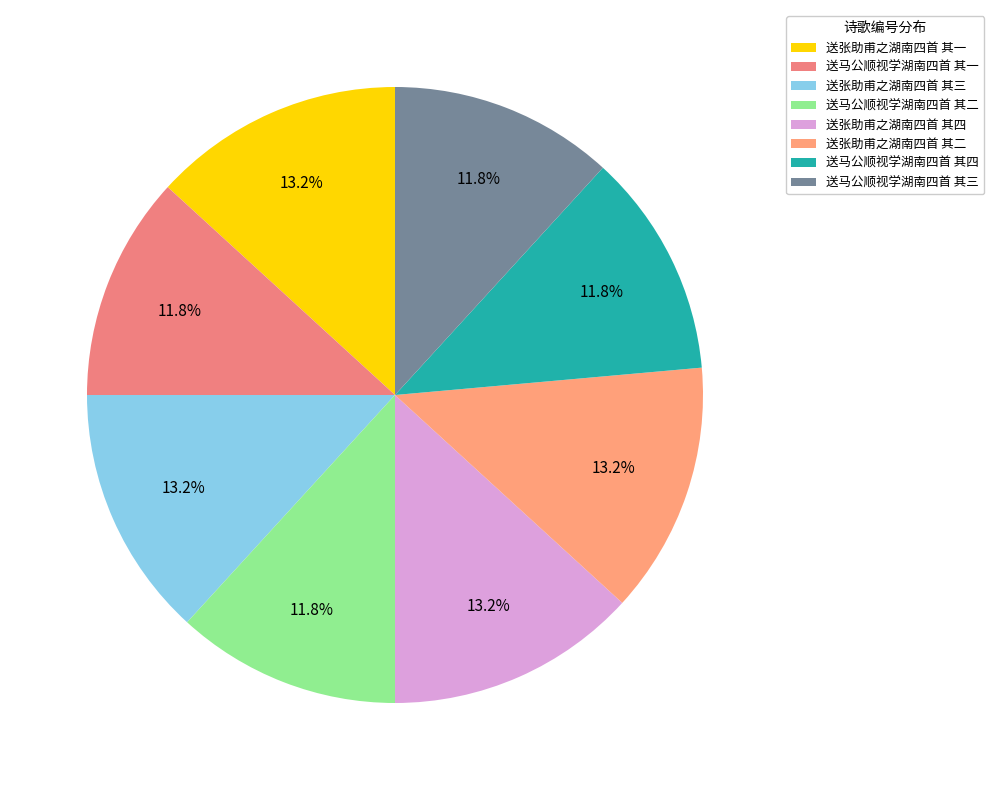

Which slice is the largest?

送张助甫之湖南四首 其四